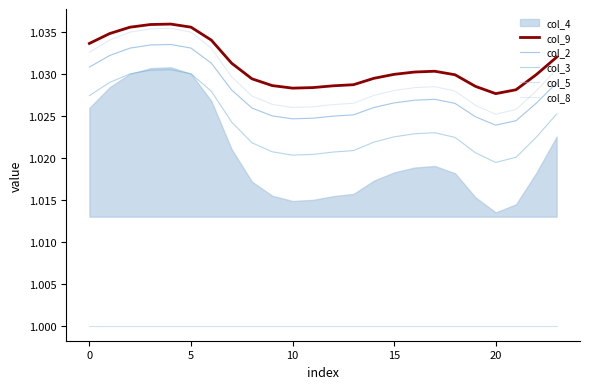

What is the sum of the col_3 values at 7 and 15?

2.0